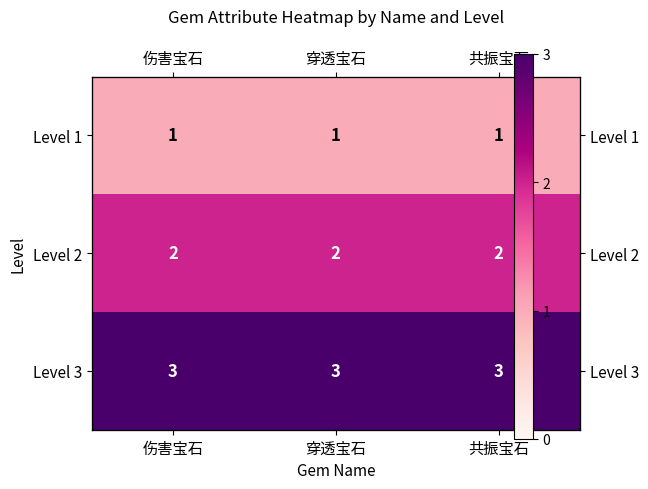

True or false: Level 3 has a value of 3 at 共振宝石.

True